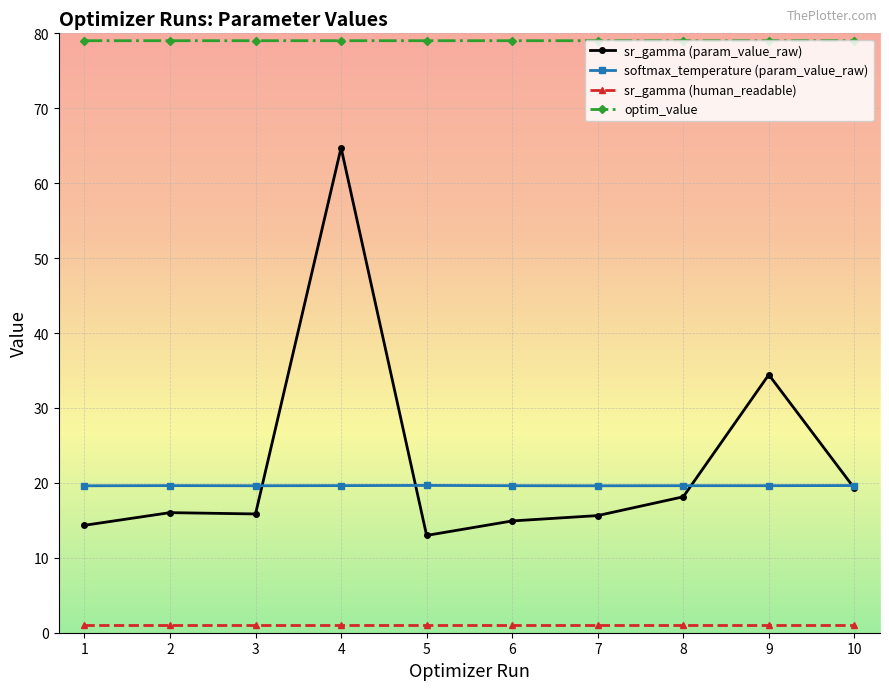

What is the total value across all series at 6?

114.5